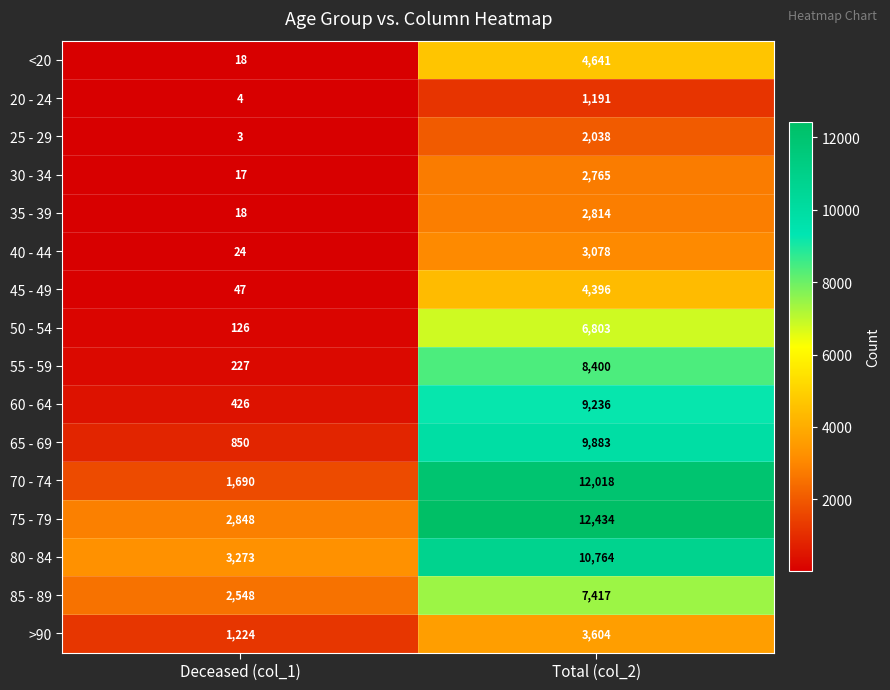

At which label is >90 closest to 2414?

Deceased (col_1)